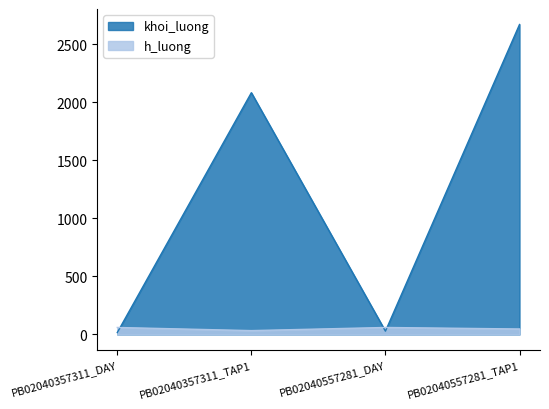

Reading left to right, extract all data points from this chart.

khoi_luong: PB02040357311_DAY=16	PB02040357311_TAP1=2084	PB02040557281_DAY=28	PB02040557281_TAP1=2672
h_luong: PB02040357311_DAY=60	PB02040357311_TAP1=33	PB02040557281_DAY=60	PB02040557281_TAP1=47